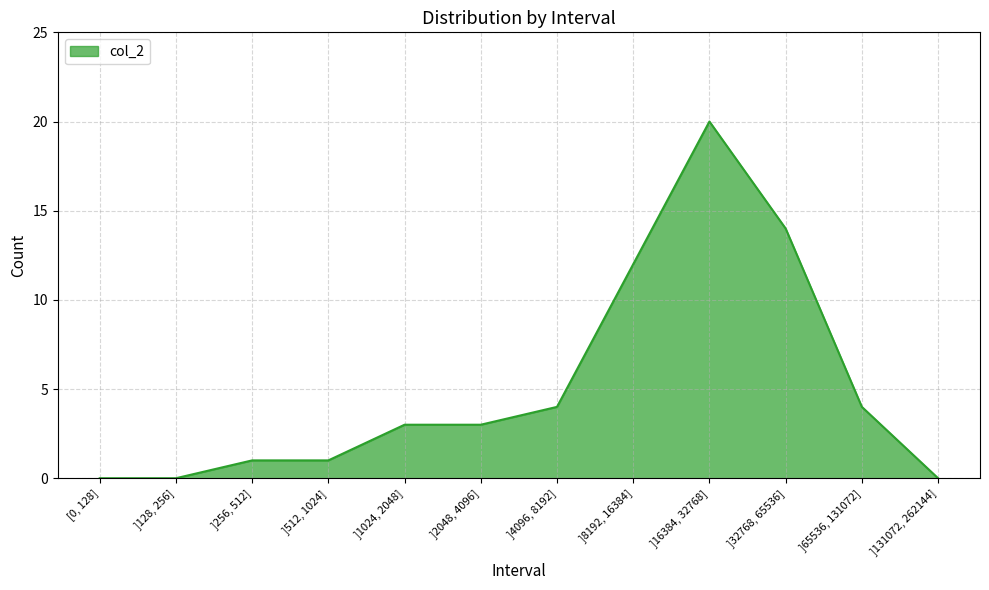

What is the approximate value at ]2048, 4096]?

3